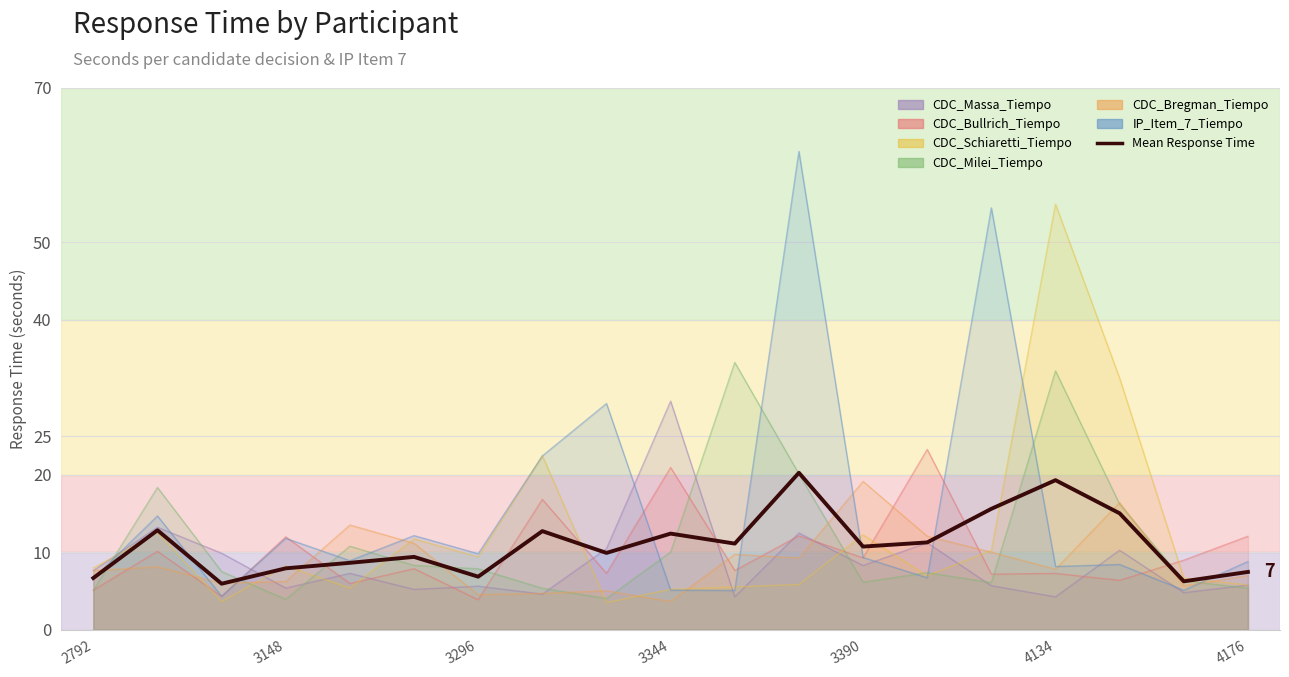

How many data points are less than 10?

9